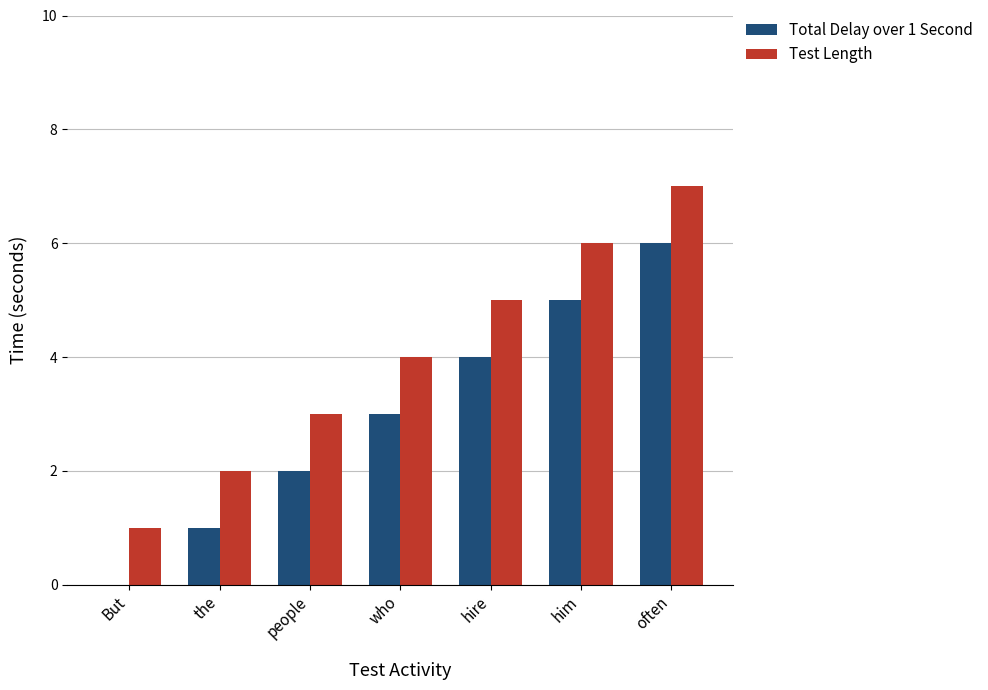

Reading left to right, extract all data points from this chart.

Total Delay over 1 Second: 0	1	2	3	4	5	6
Test Length: 1	2	3	4	5	6	7